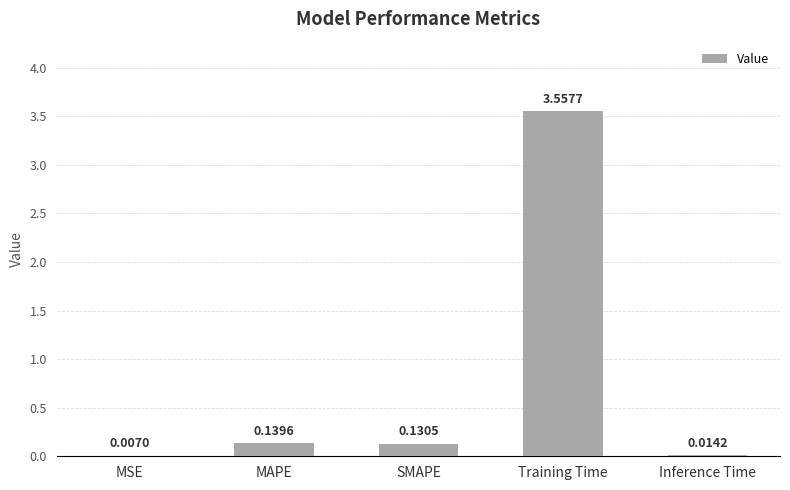

What is the change in value from SMAPE to Training Time?

+3.4